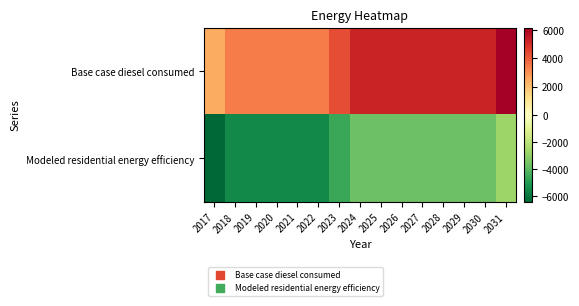

Reading left to right, transcribe all the data shown in this chart.

Base case diesel consumed: 2017=2508.2	2018=3427.9	2019=3427.9	2020=3427.9	2021=3427.9	2022=3427.9	2023=4347.7	2024=5267.4	2025=5267.4	2026=5267.4	2027=5267.4	2028=5267.4	2029=5267.4	2030=5267.4	2031=6187.2
Modeled residential energy efficiency: 2017=-6432.4	2018=-5512.7	2019=-5512.7	2020=-5512.7	2021=-5512.7	2022=-5512.7	2023=-4593.0	2024=-3673.2	2025=-3673.2	2026=-3673.2	2027=-3673.2	2028=-3673.2	2029=-3673.2	2030=-3673.2	2031=-2753.5